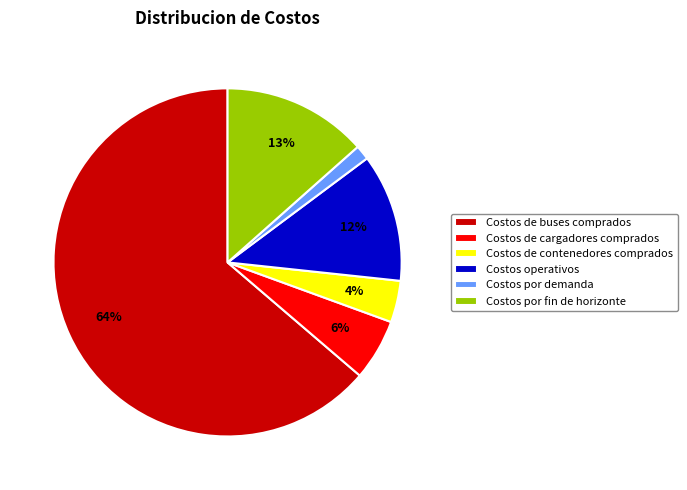

Approximately how many times larger is the value at Costos operativos compared to Costos por fin de horizonte?

0.9